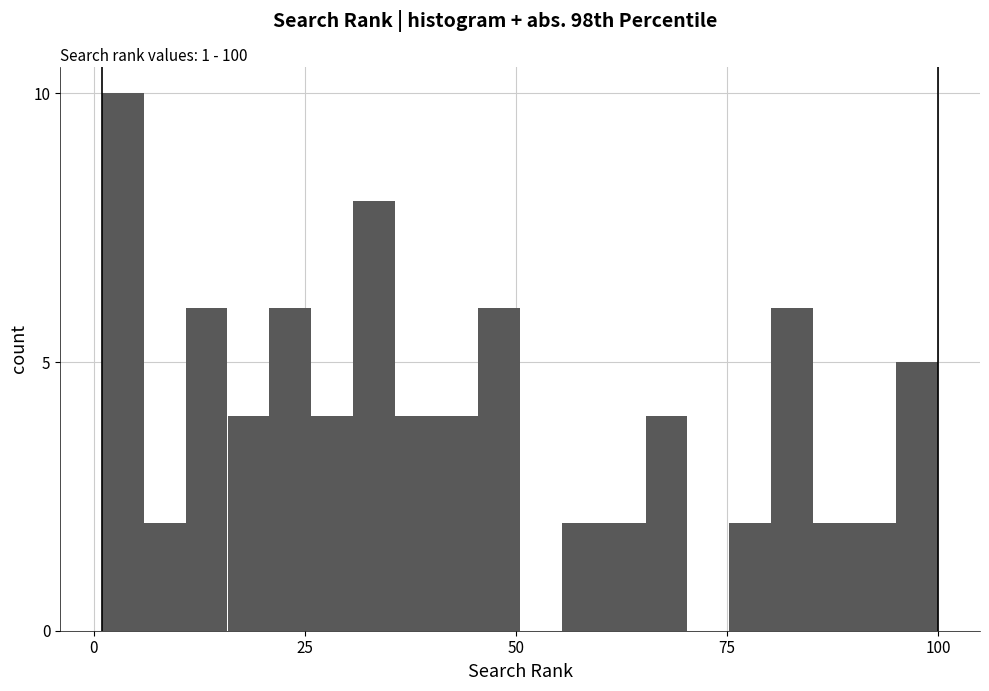

Around what value on the x-axis is the tallest bar? Give the approximate position of its centre, as read against the axis.

5